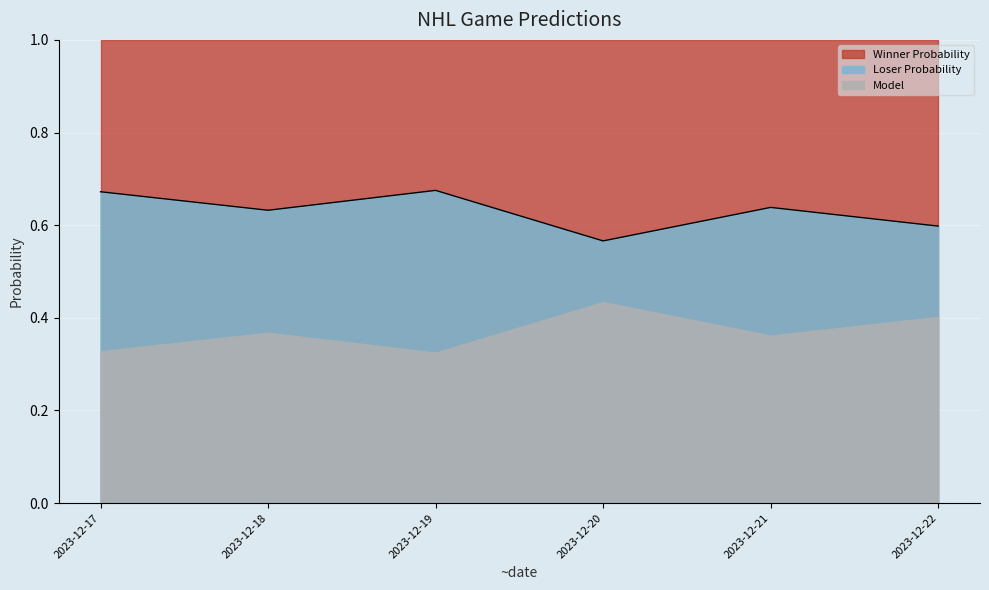

Count the values in the range 0 to 1.

6